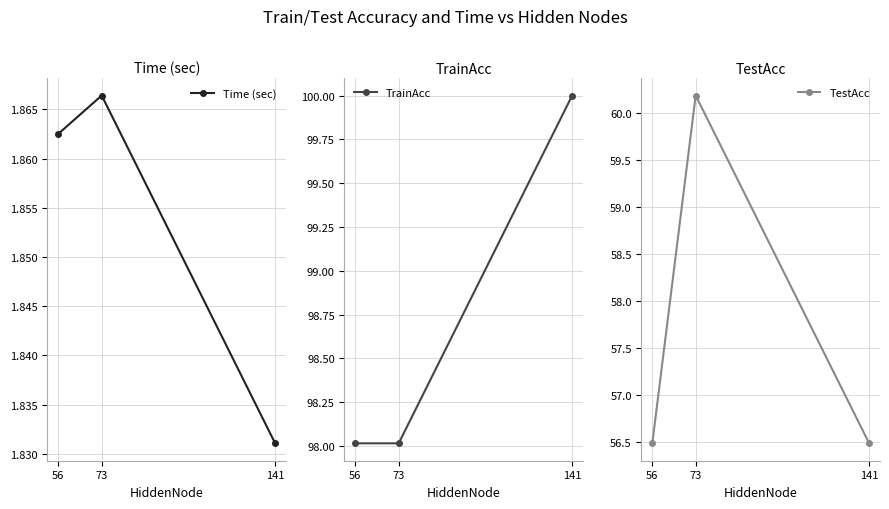

What value does the TestAcc series have at 141?

56.5